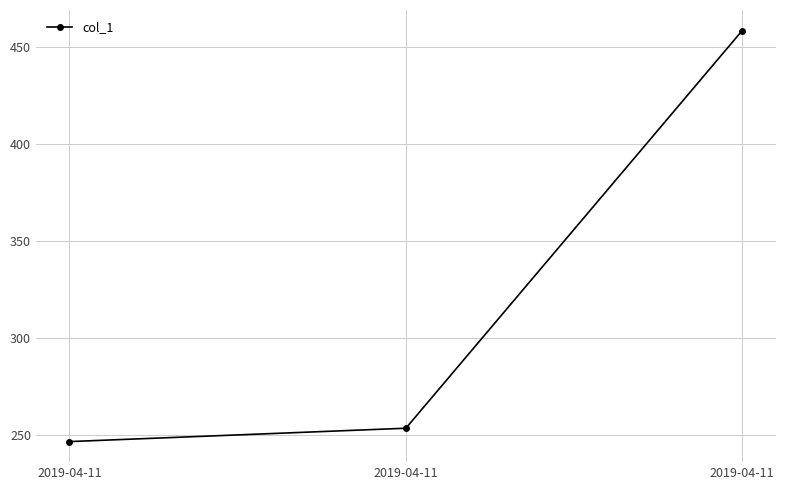

Reading right to left, list all the values displayed in this chart.

458.3	253.7	246.9